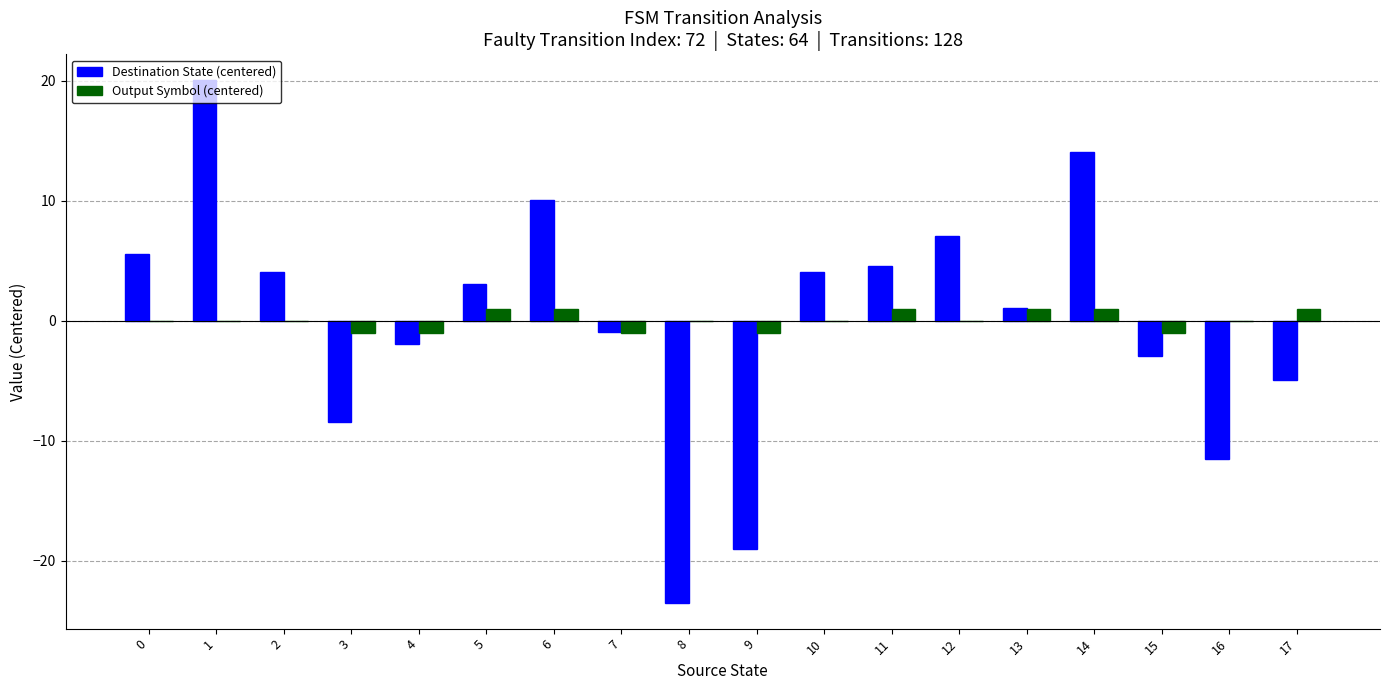

What is the spread (max minus min) of values at 0?

5.5